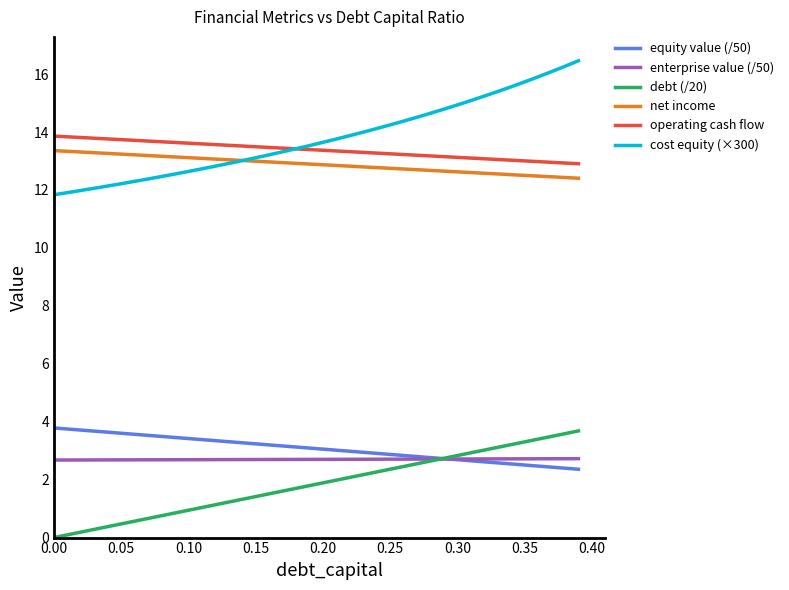

What are all the series names shown in the legend?

equity value (/50), enterprise value (/50), debt (/20), net income, operating cash flow, cost equity (×300)